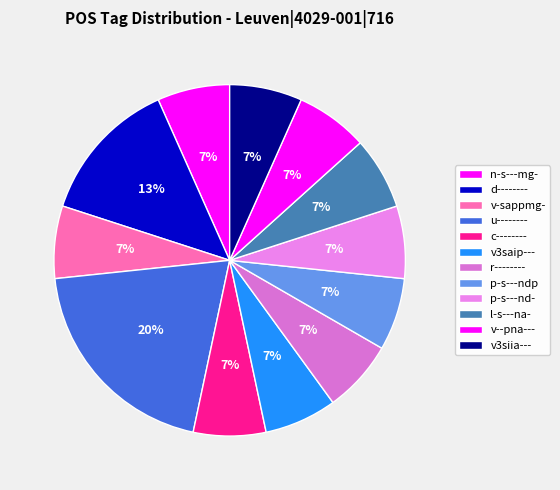

To the nearest percent, what is the average slice percentage?

8%